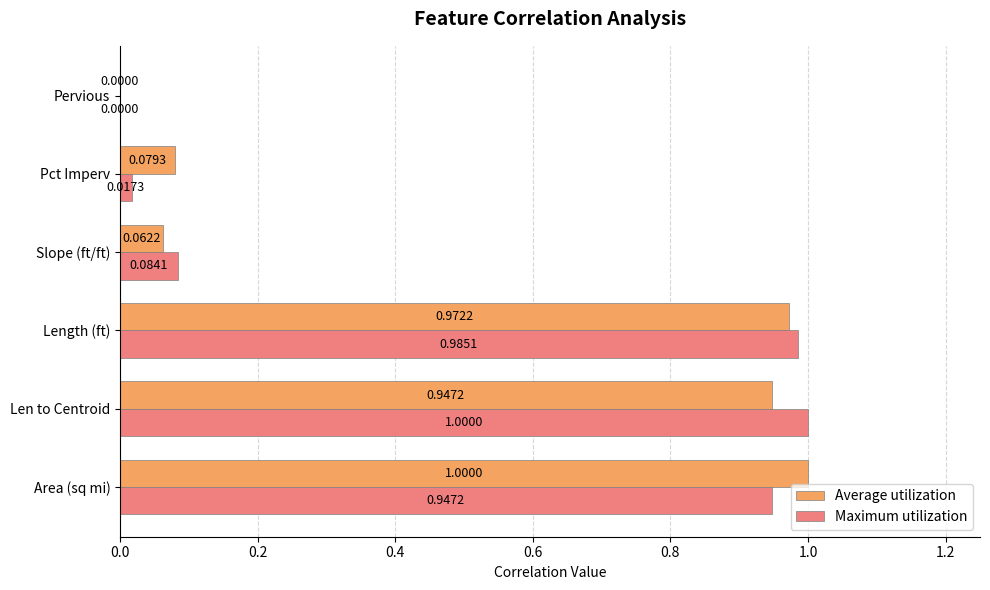

What is the sum of the Maximum utilization values at Area (sq mi) and Pct Imperv?

1.0